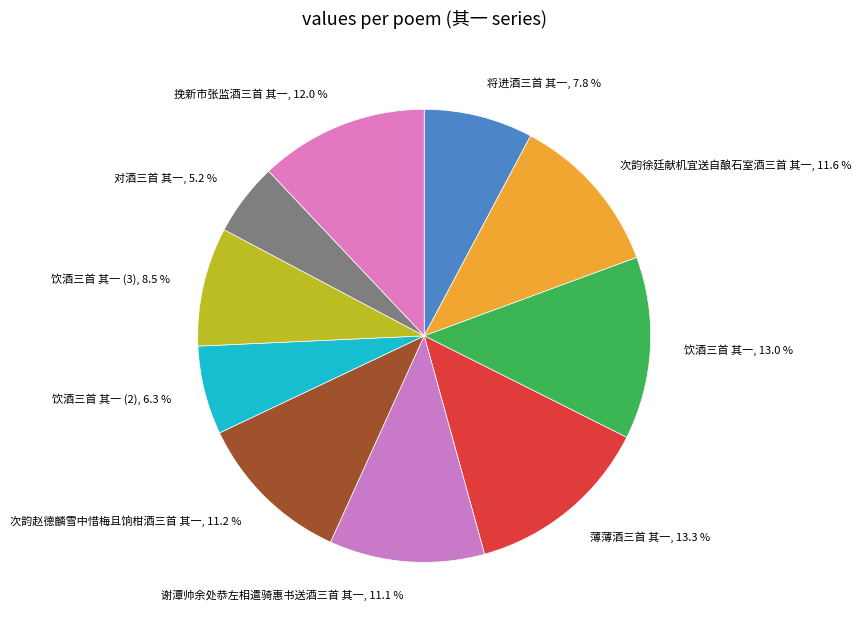

What is the ratio of the value at 将进酒三首 其一, 7.8 % to the value at 次韵赵德麟雪中惜梅且饷柑酒三首 其一, 11.2 %?

0.7